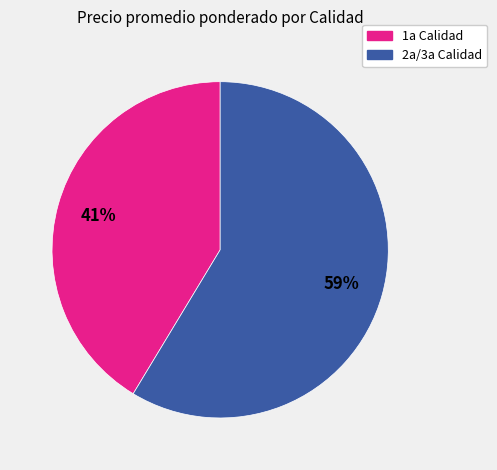

Which slice is the largest?

2a/3a Calidad